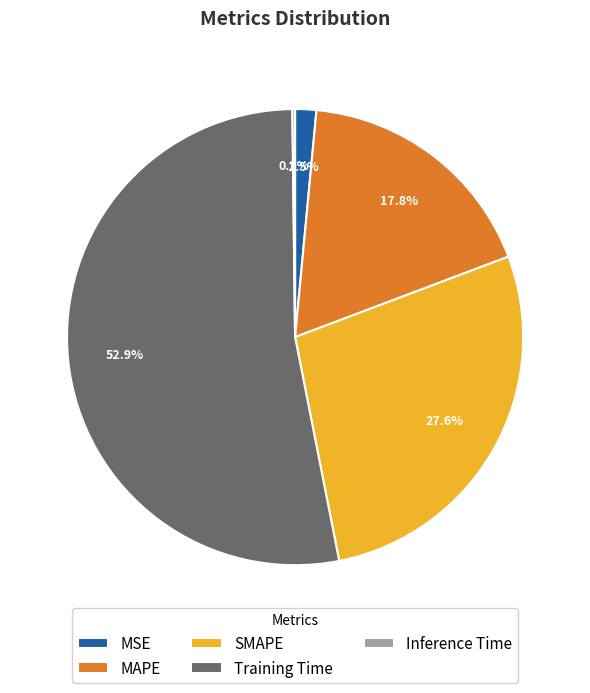

To the nearest percent, what is the difference between the largest and smallest slice percentages?

53%